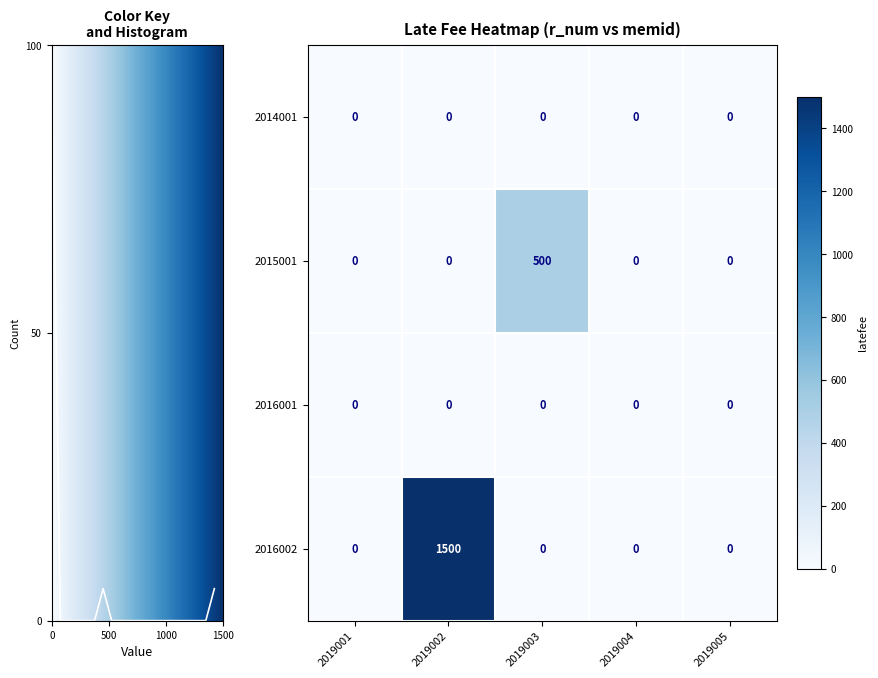

True or false: 2014001 has a value of 0 at 2019003.

True